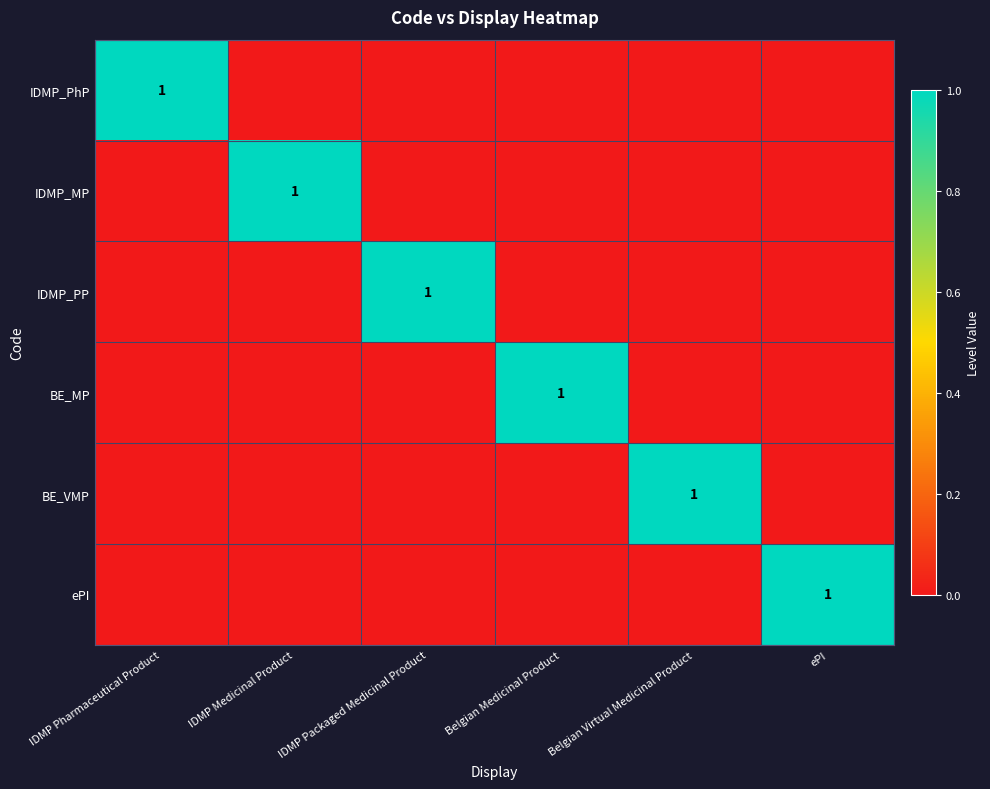

The value of BE_VMP at Belgian Virtual Medicinal Product is 1. True or false?

True